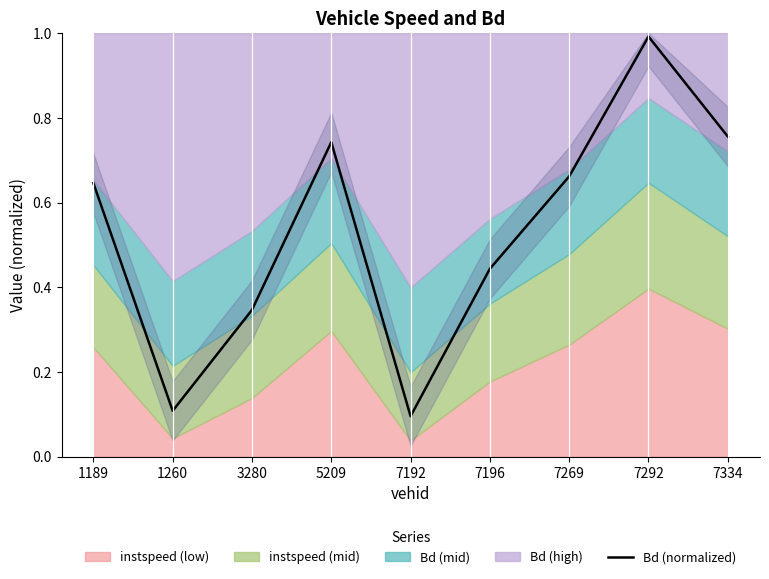

Read the value at 7196.

0.4